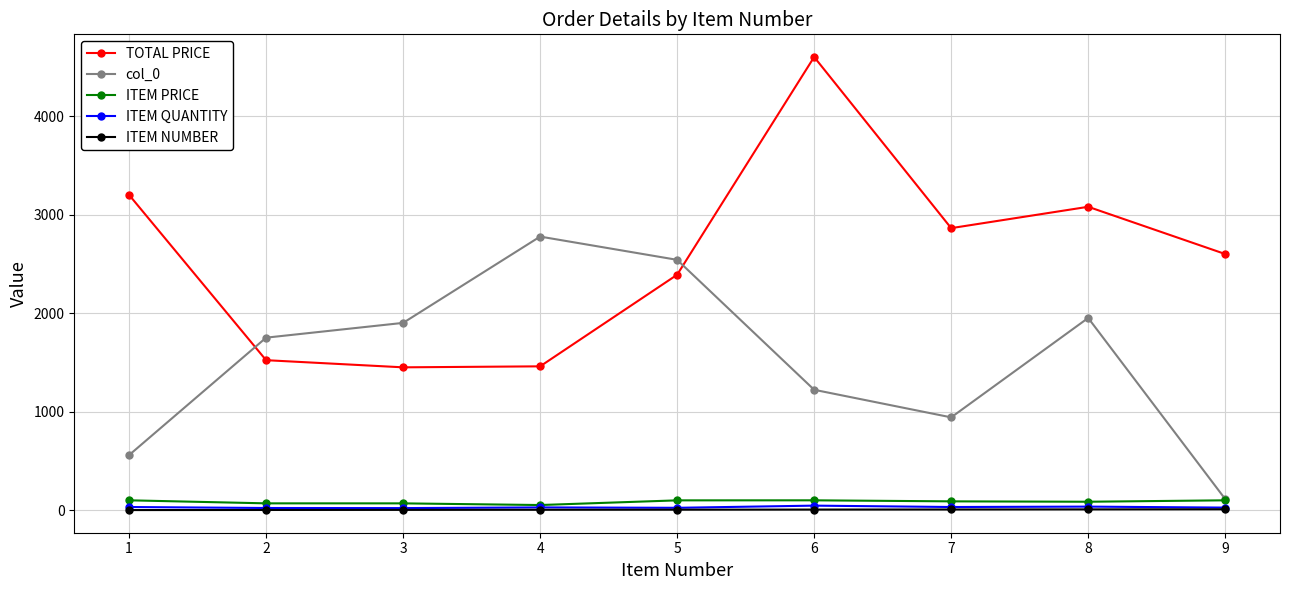

Which series changed the most between 1 and 4?

col_0